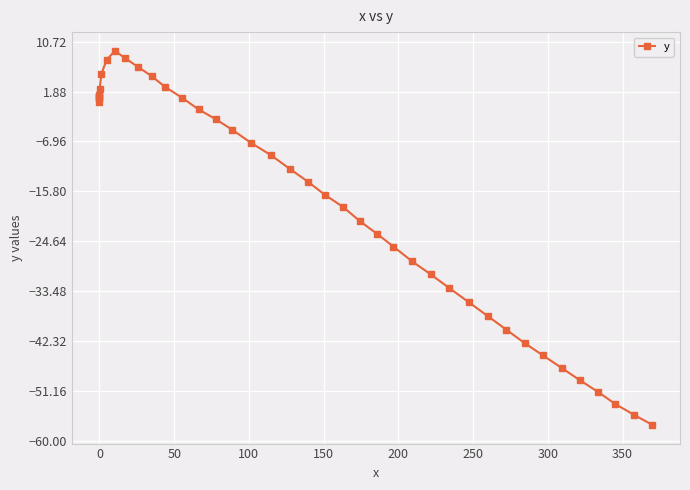

How many values are above zero?

13